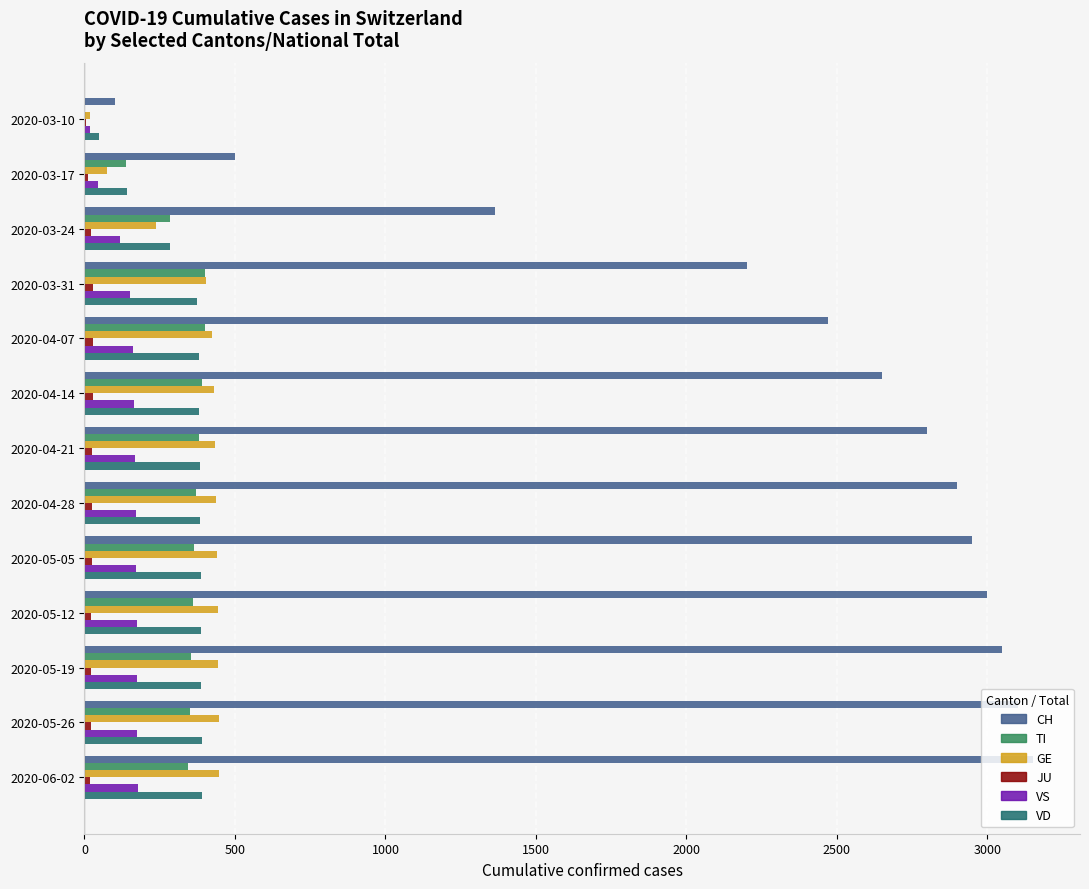

What is the greatest value displayed?

3150